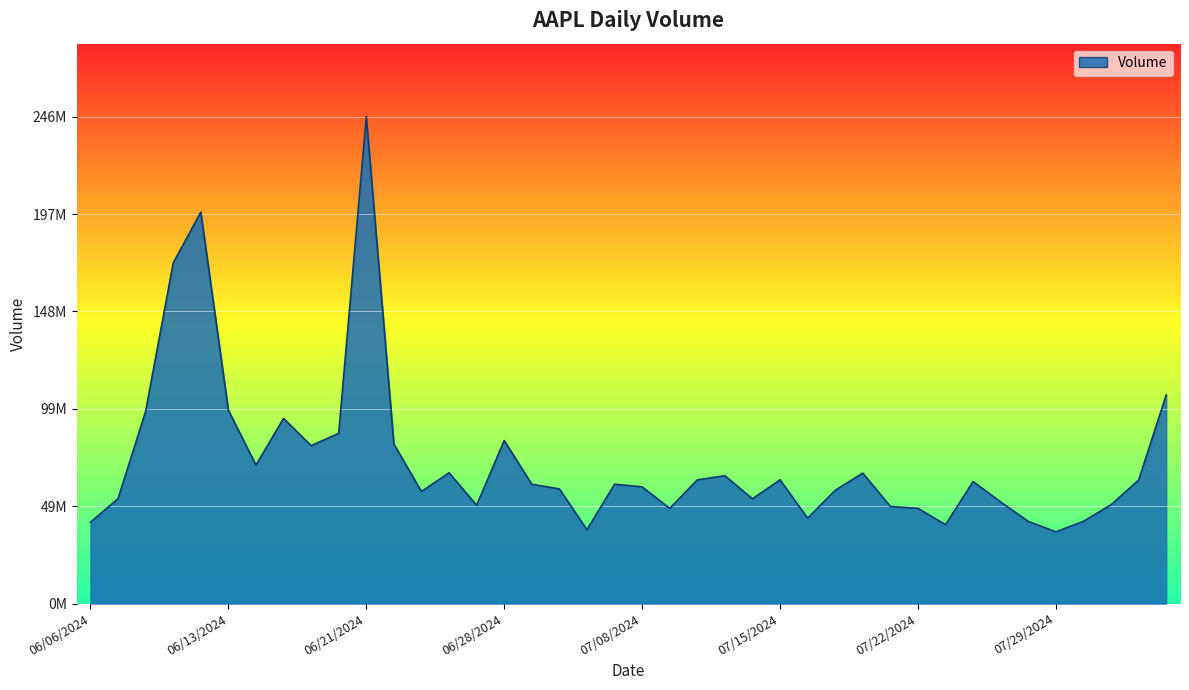

Rank the categories by value from lowest to highest.

07/29/2024, 07/03/2024, 07/23/2024, 06/06/2024, 07/26/2024, 07/30/2024, 07/16/2024, 07/09/2024, 07/22/2024, 07/19/2024, 06/27/2024, 07/31/2024, 07/25/2024, 07/12/2024, 06/07/2024, 06/25/2024, 07/17/2024, 07/02/2024, 07/08/2024, 07/01/2024, 07/05/2024, 07/24/2024, 08/01/2024, 07/10/2024, 07/15/2024, 07/11/2024, 07/18/2024, 06/26/2024, 06/14/2024, 06/18/2024, 06/24/2024, 06/28/2024, 06/20/2024, 06/17/2024, 06/10/2024, 06/13/2024, 08/02/2024, 06/11/2024, 06/12/2024, 06/21/2024